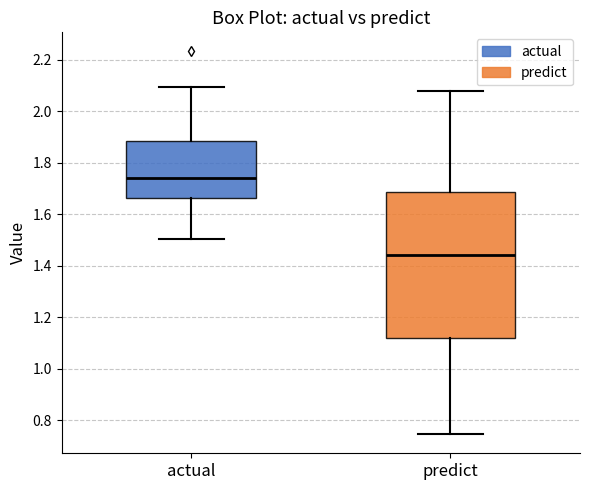

Where is the upper edge of the box for actual on the y-axis? The values are not printed on the chart, so give them approximately, as read against the axis.

1.88